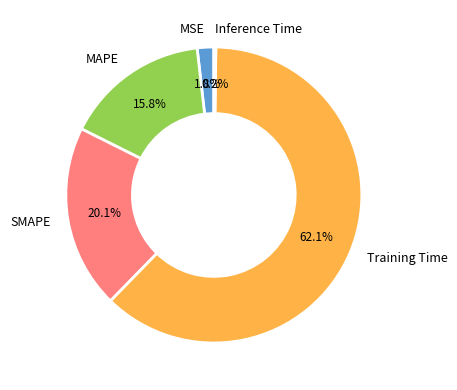

What percentage do MAPE and MSE together represent?

17.6%